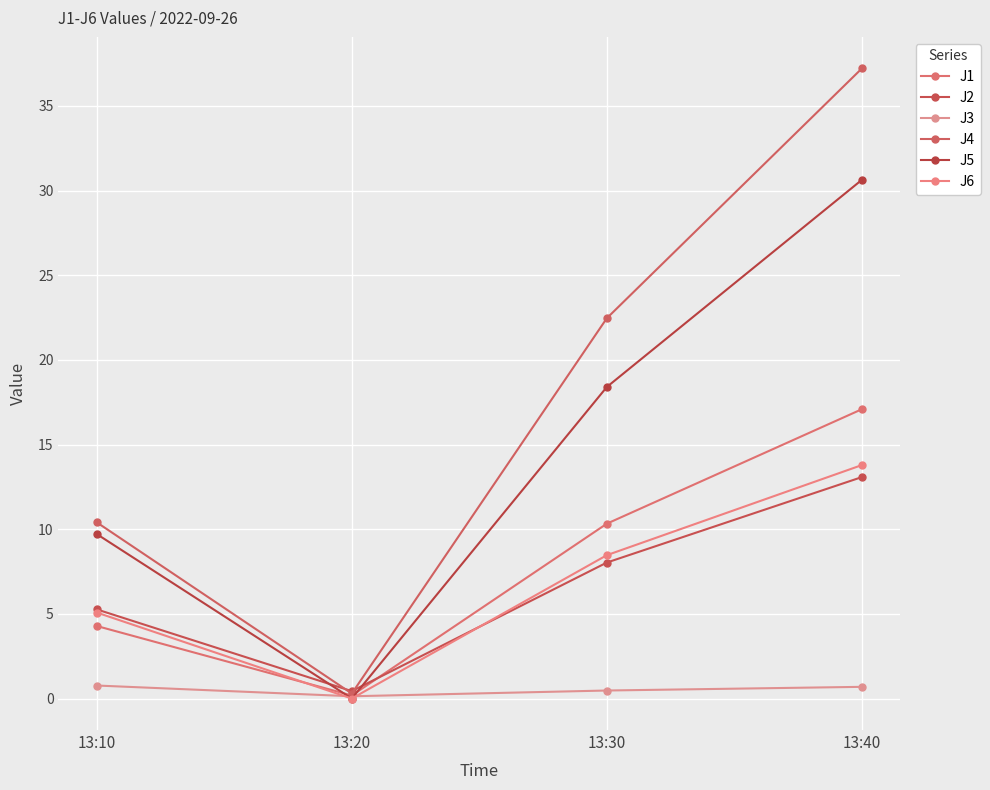

How many categories are shown in the chart?

4